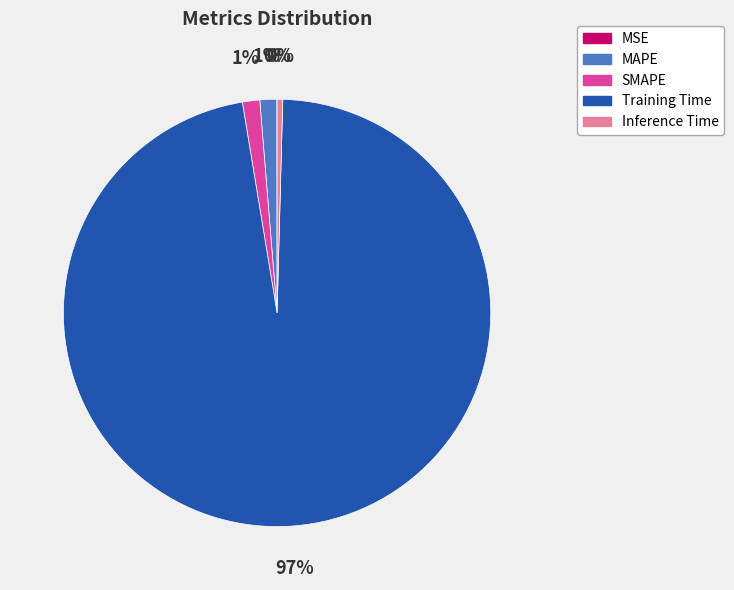

Is it true that SMAPE is 1% of the pie?

True